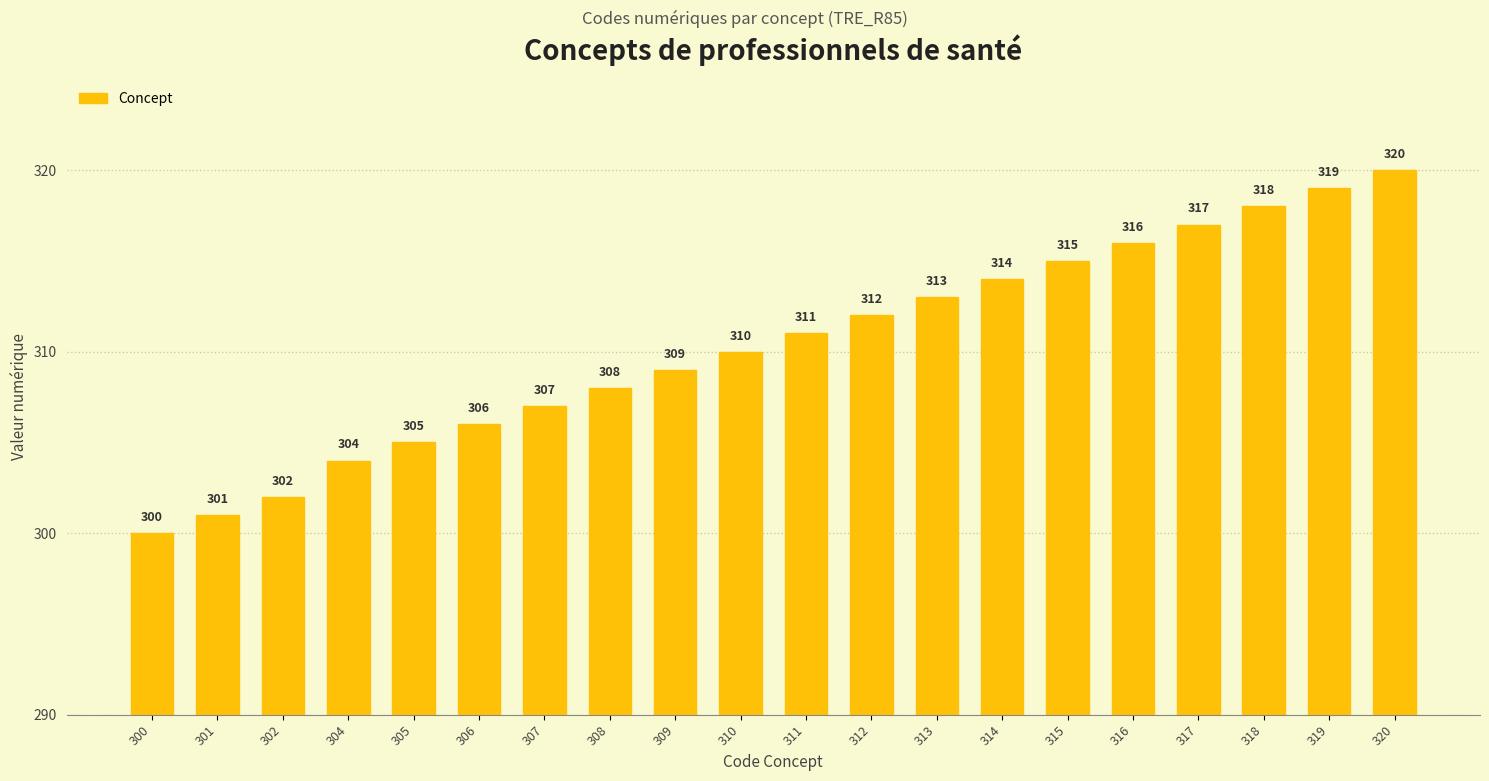

How many bars are there in total?

20